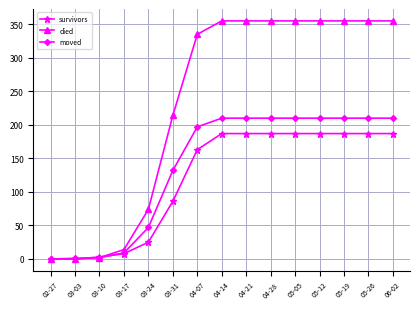

What is the highest value of the survivors series?

187